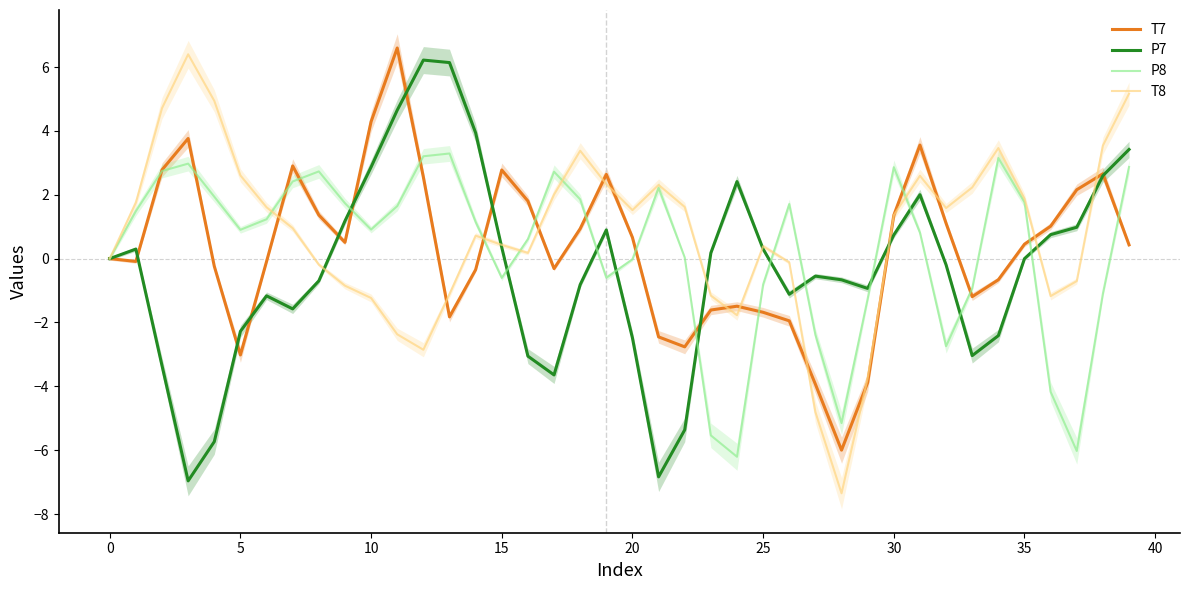

Which has a higher value, 29 or 15?

15